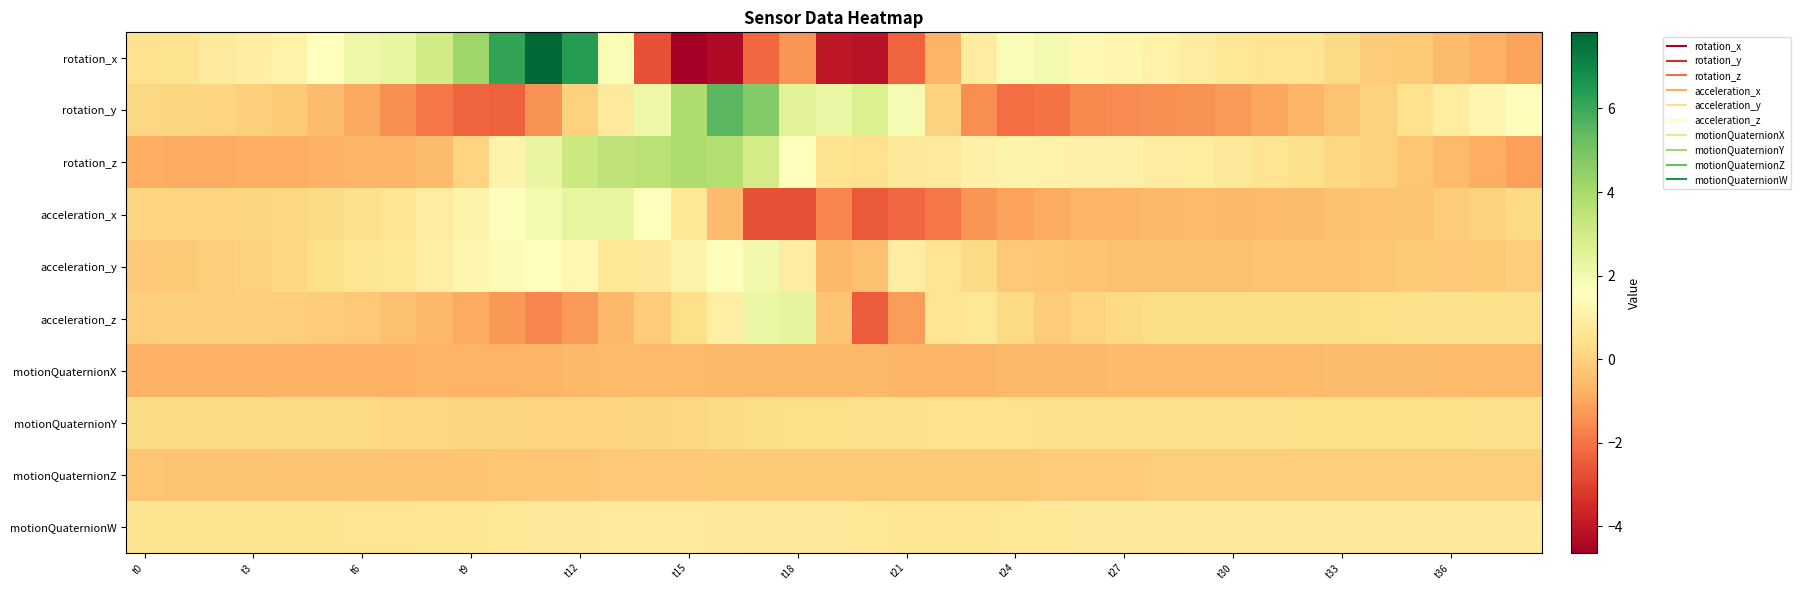

List the series in order of their peak value, highest first.

rotation_x, rotation_y, rotation_z, acceleration_z, acceleration_x, acceleration_y, motionQuaternionW, motionQuaternionY, motionQuaternionZ, motionQuaternionX